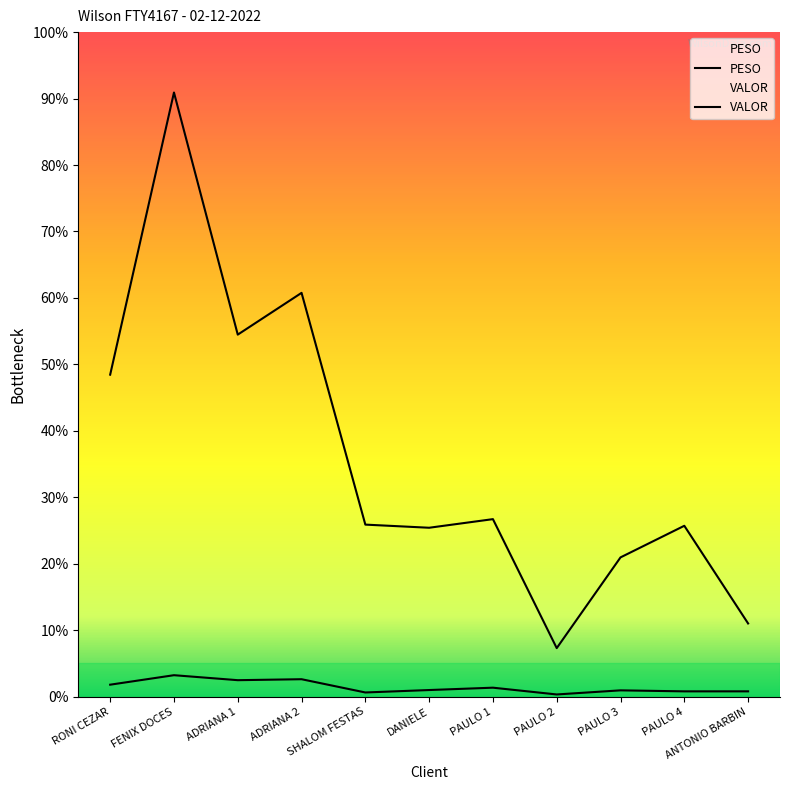

Does the chart display data point markers on the line(s)?

No